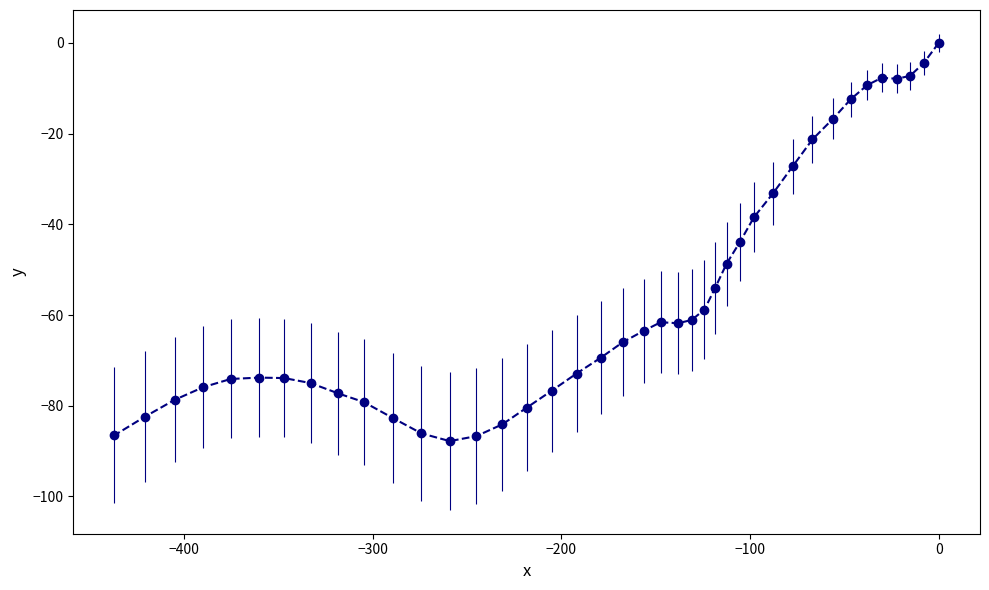

What is the difference between the second highest and minimum values?

83.3